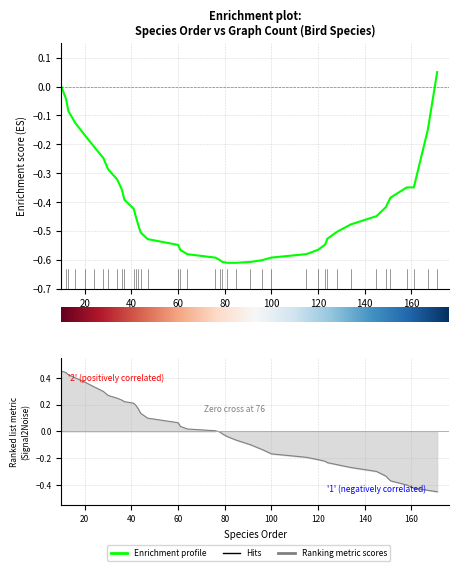

Reading right to left, transcribe all the data shown in this chart.

171=-0.5	167=-0.4	161=-0.4	158=-0.4	151=-0.4	149=-0.3	145=-0.3	134=-0.3	128=-0.2	124=-0.2	123=-0.2	120=-0.2	115=-0.2	100=-0.2	96=-0.1	91=-0.1	85=-0.1	81=-0.0	79=-0.0	78=-0.0	76=0.0	64=0.0	61=0.0	60=0.1	47=0.1	44=0.1	43=0.2	42=0.2	41=0.2	37=0.2	36=0.2	34=0.2	30=0.3	28=0.3	24=0.3	20=0.4	16=0.4	13=0.4	12=0.4	10=0.5